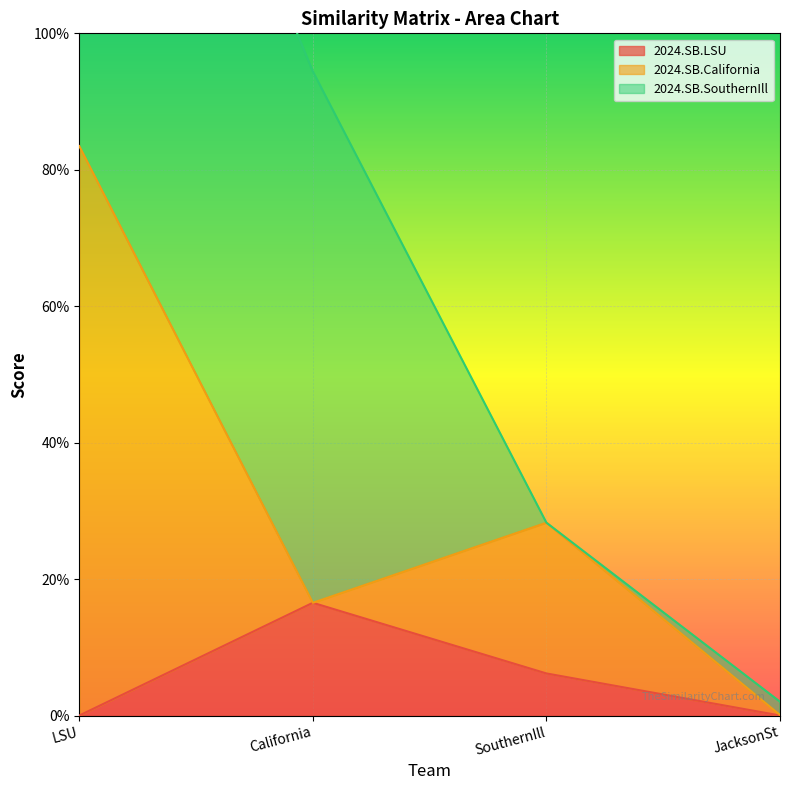

True or false: 2024.SB.LSU and 2024.SB.California cross at least once.

False